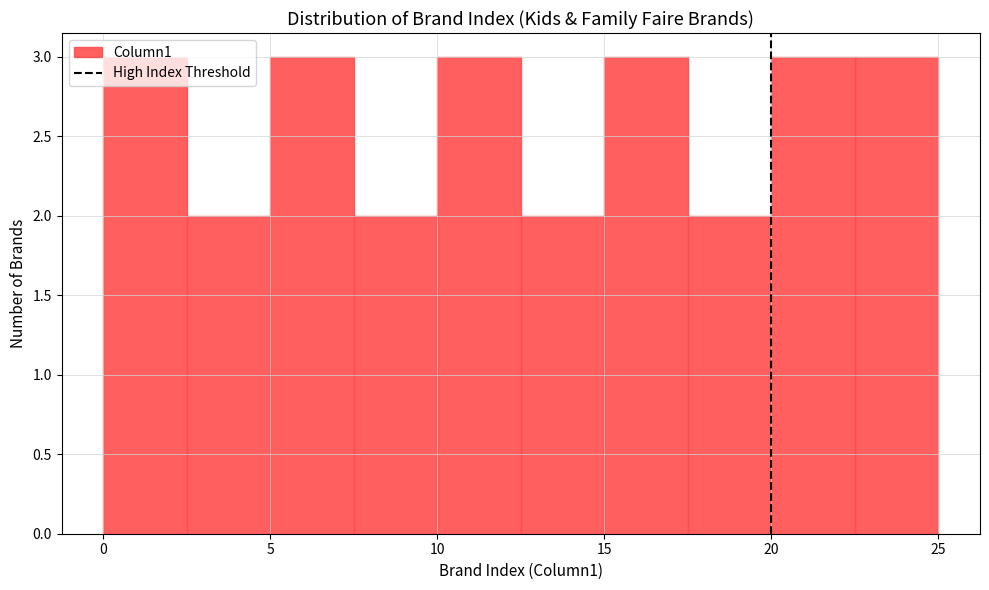

Reading left to right, list every bar in this chart as the range it spans on the x-axis followed by its height. The values are not printed on the chart, so give them approximately, as read against the axis.

0.0 to 2.5: 3
2.5 to 5.0: 2
5.0 to 7.5: 3
7.5 to 10.0: 2
10.0 to 12.5: 3
12.5 to 15.0: 2
15.0 to 17.5: 3
17.5 to 20.0: 2
20.0 to 22.5: 3
22.5 to 25.0: 3